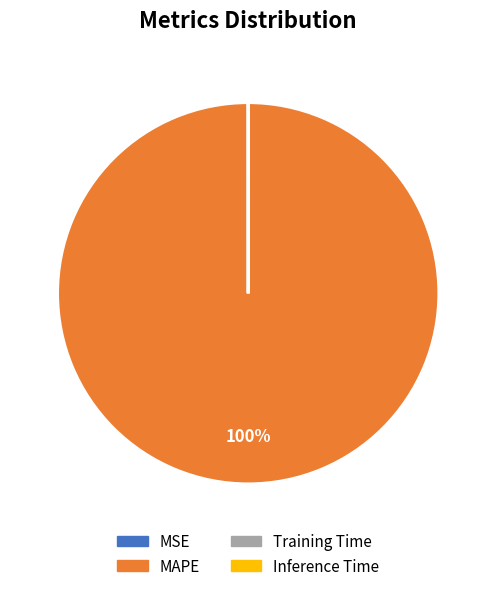

To the nearest percent, what is the average slice percentage?

25%